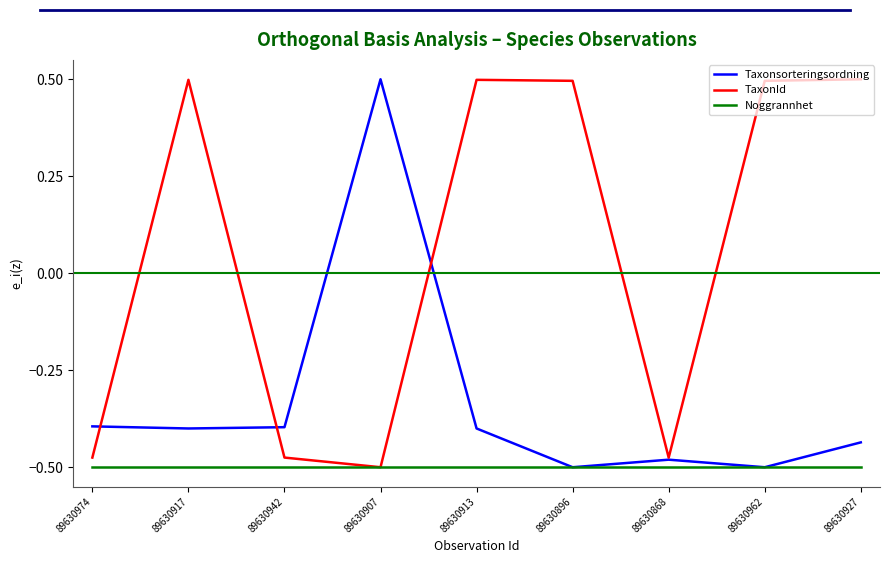

At which label does Taxonsorteringsordning reach its peak?

89630907